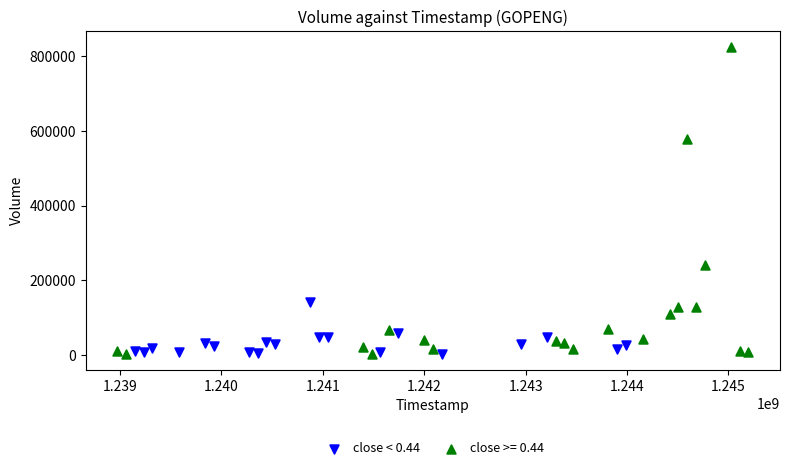

Which series reaches the maximum Y coordinate?

close >= 0.44